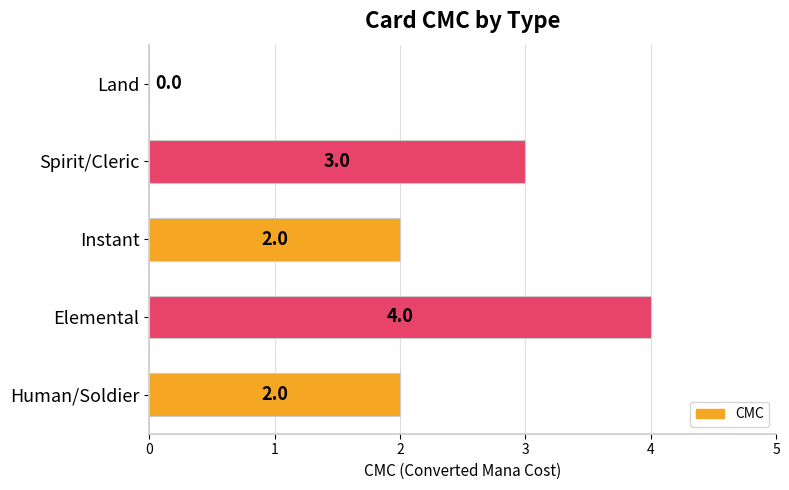

What is the greatest value displayed?

4